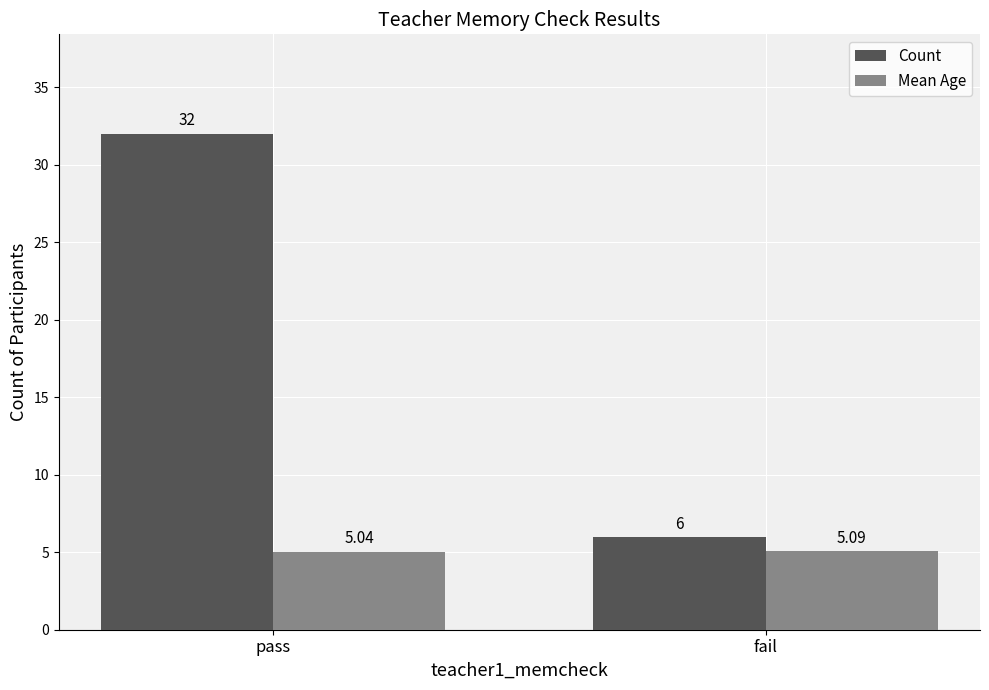

Which category has the lowest value across all series?

pass